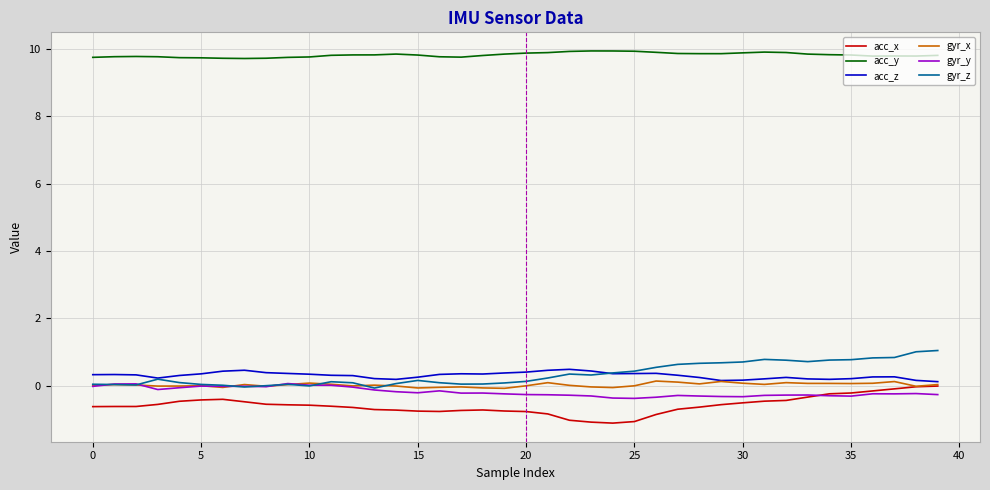

What is the greatest value displayed?

9.9